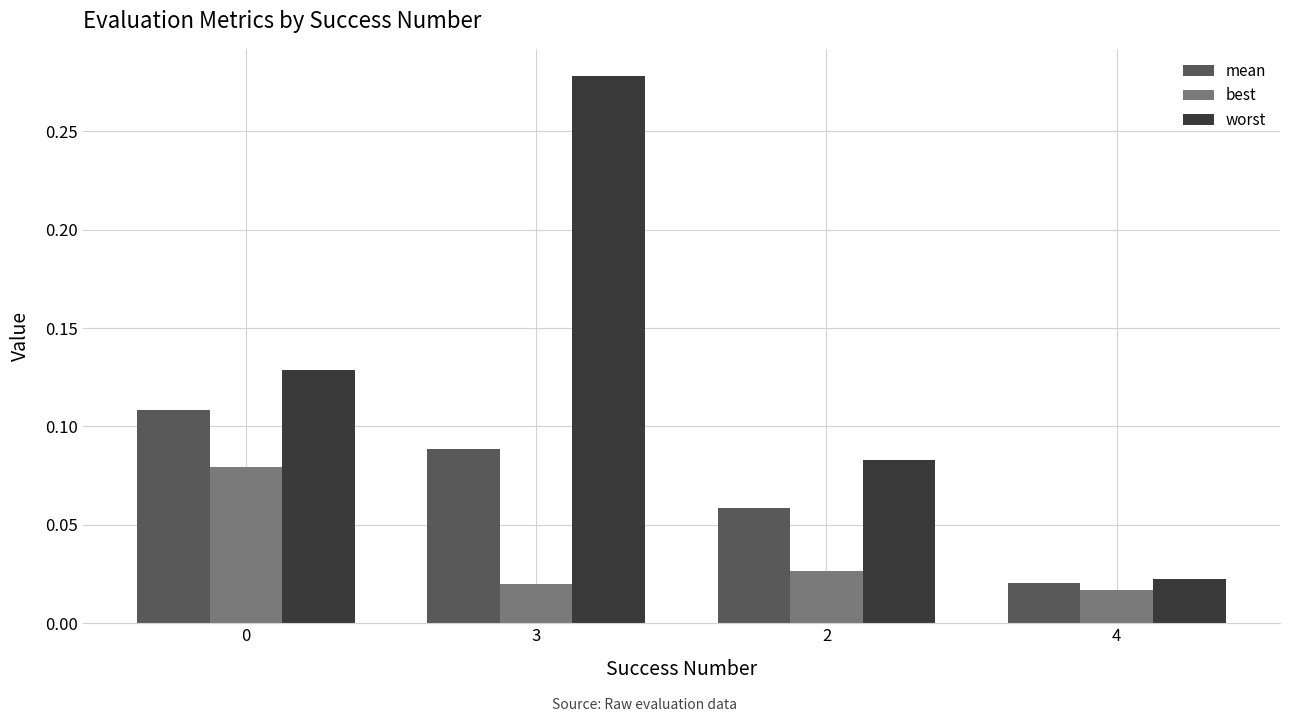

Which category has the highest value across all series?

3